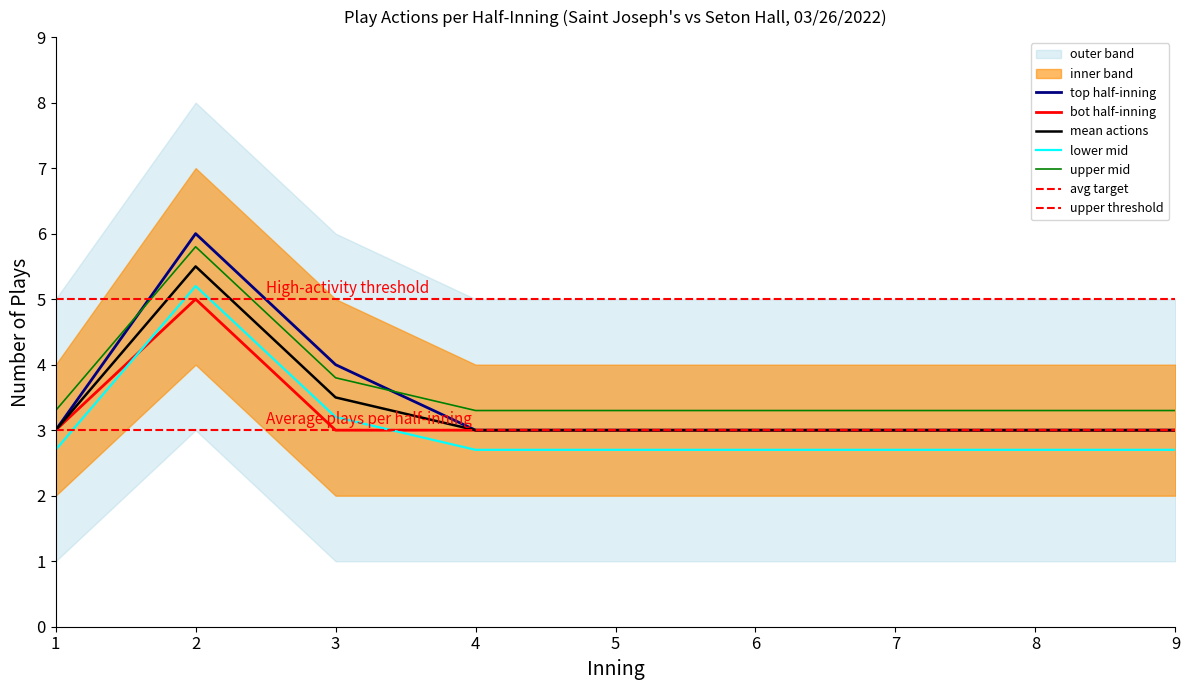

Which series has the largest total across all categories?

top_actions